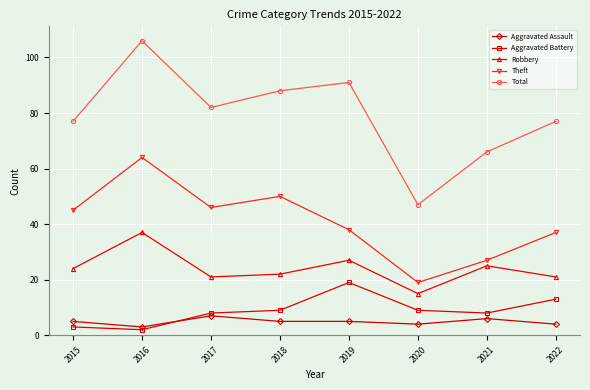

At which category is the sum across all series the highest?

2016